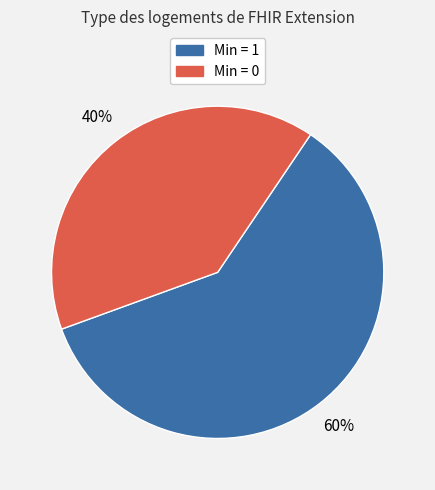

Is there a majority slice in this chart?

Yes